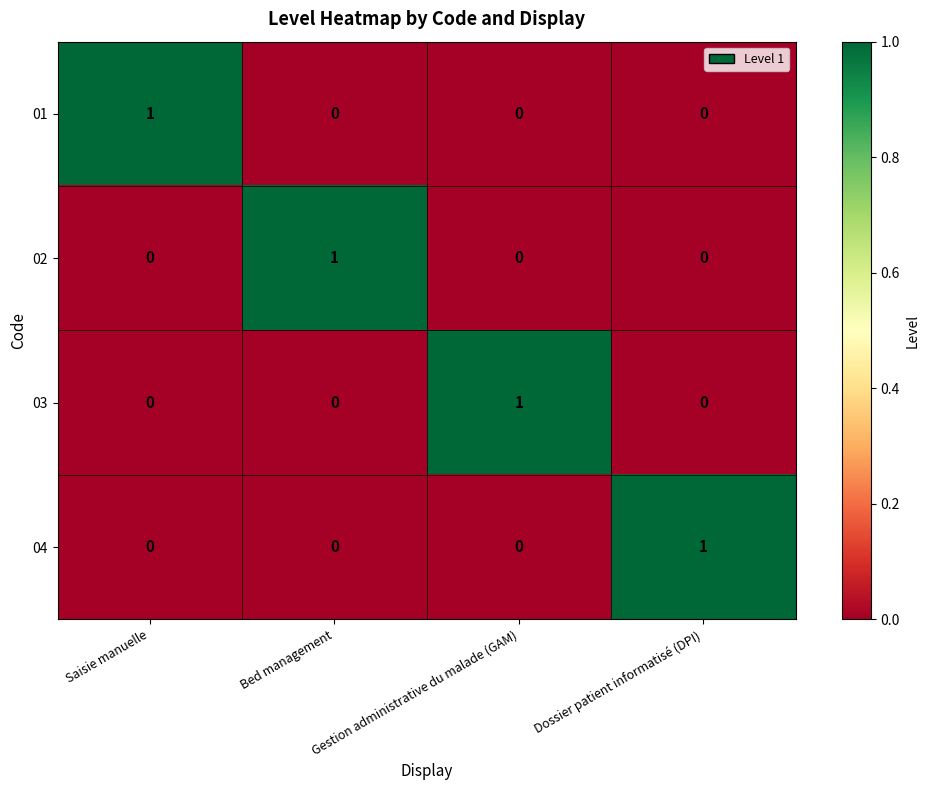

At how many categories does at least one series exceed 0?

4